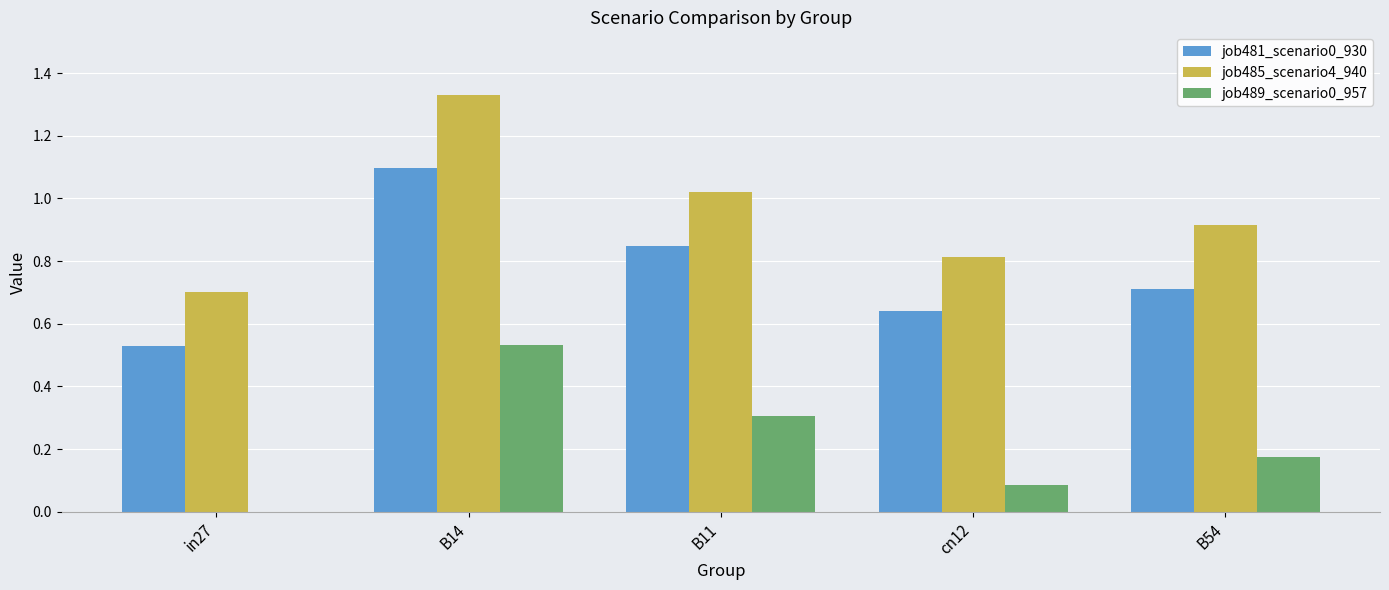

Which label corresponds to the largest value in the chart?

B14